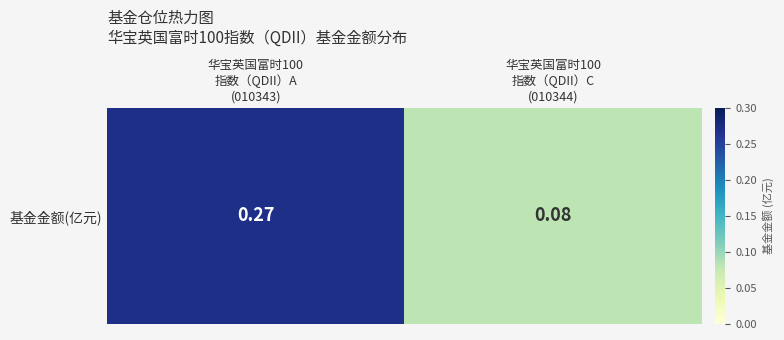

List the labels in order of value, smallest first.

华宝英国富时100
指数（QDII）C
(010344), 华宝英国富时100
指数（QDII）A
(010343)